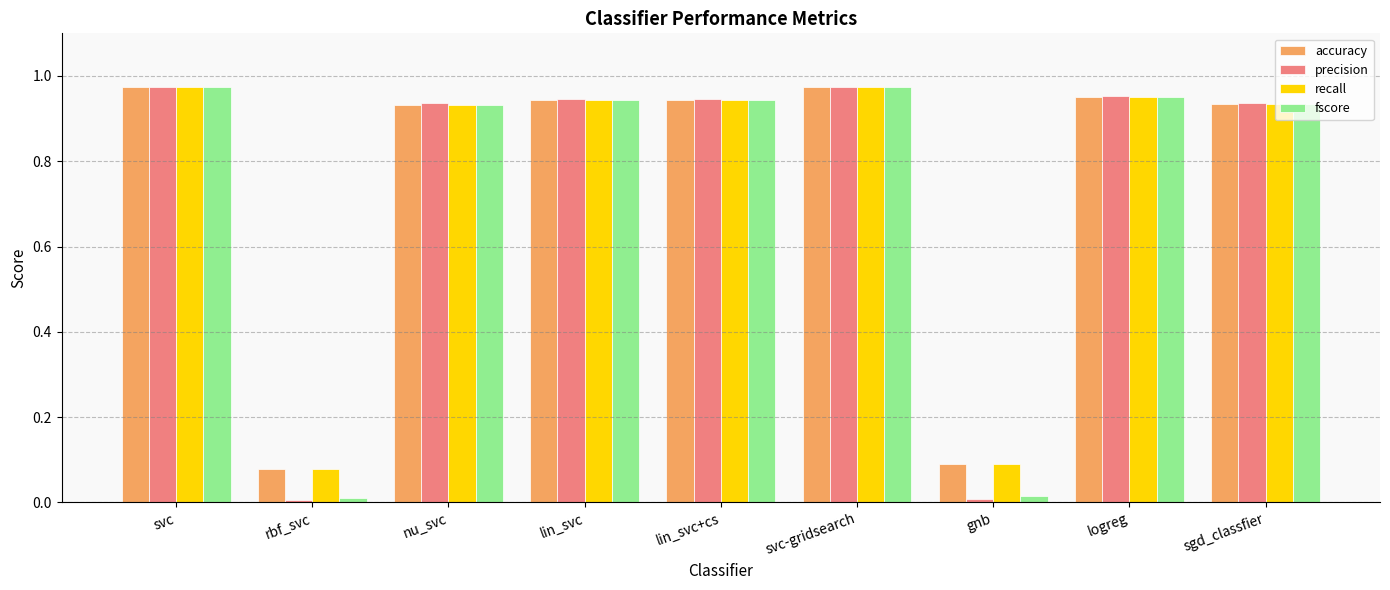

What is the total value across all series at sgd_classfier?

3.7